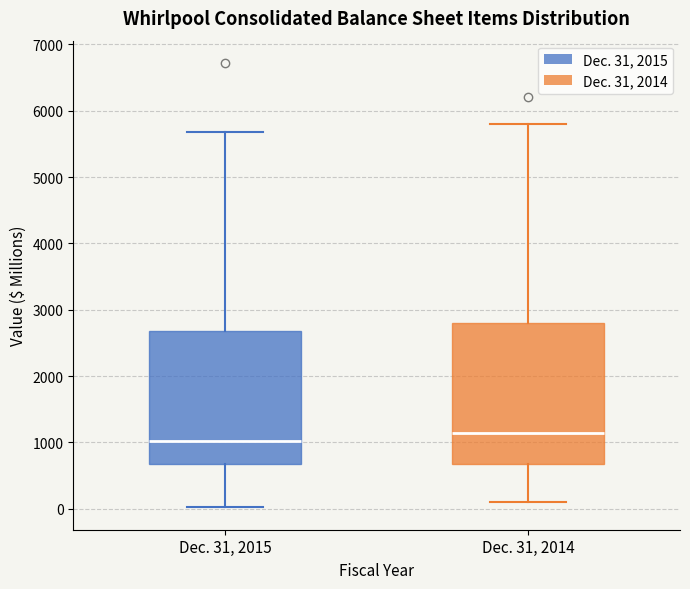

Reading left to right, transcribe this box plot: for each box, give where its median line is, the range the box spans, and where its two whiskers end, as read against the y-axis. The values are not printed on the chart, so give them approximately, as read against the axis.

Dec. 31, 2015: median 1000, box 700 to 2700, whiskers 0 to 5700
Dec. 31, 2014: median 1100, box 700 to 2800, whiskers 100 to 5800